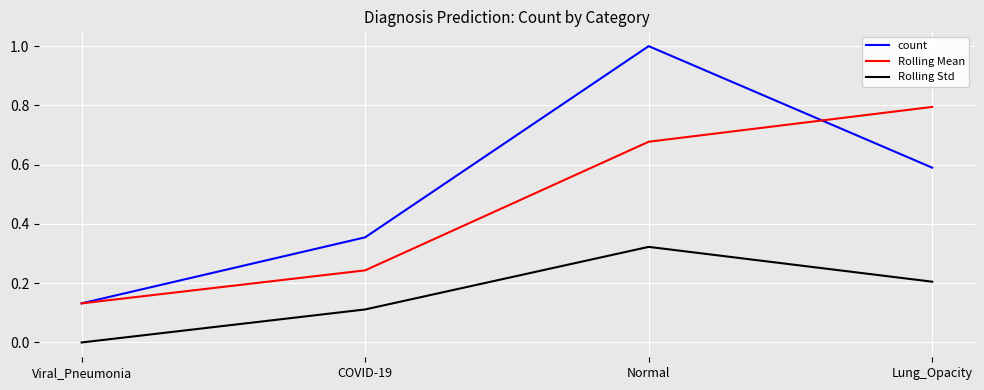

What is the average value of the Rolling Mean series?

0.5